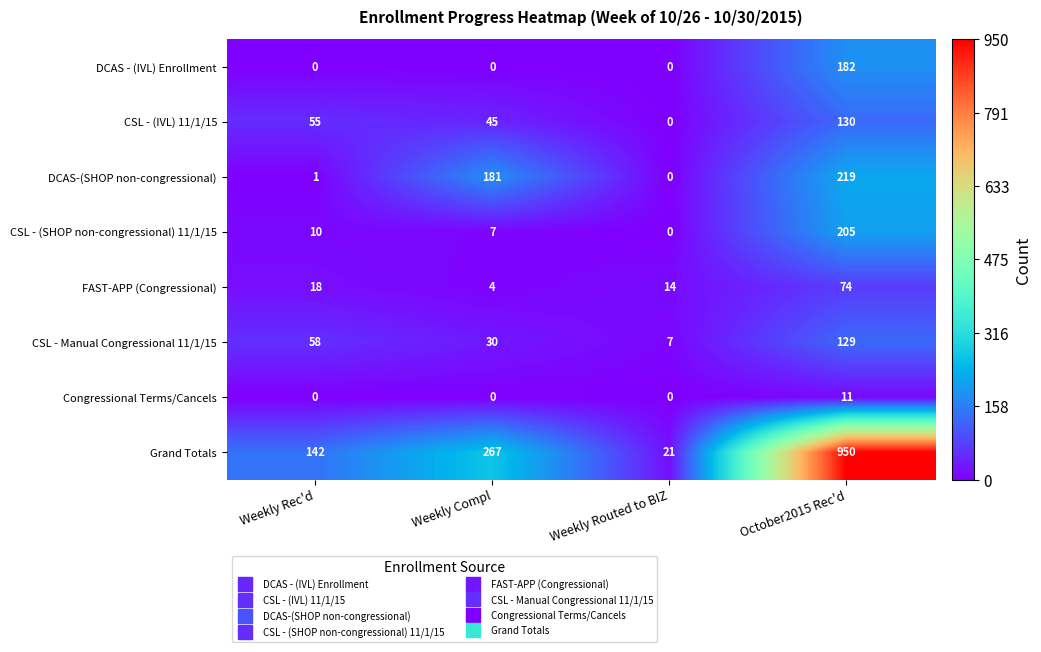

What is the sum of all CSL - (SHOP non-congressional) 11/1/15 values?

222